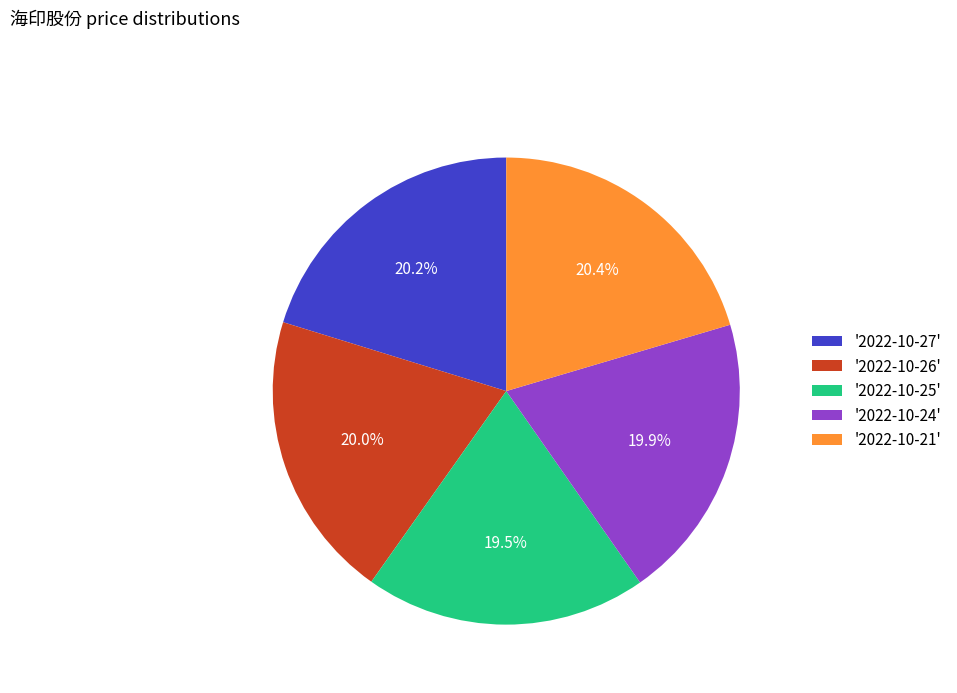

How much of the chart is everything except '2022-10-24'?

80.1%